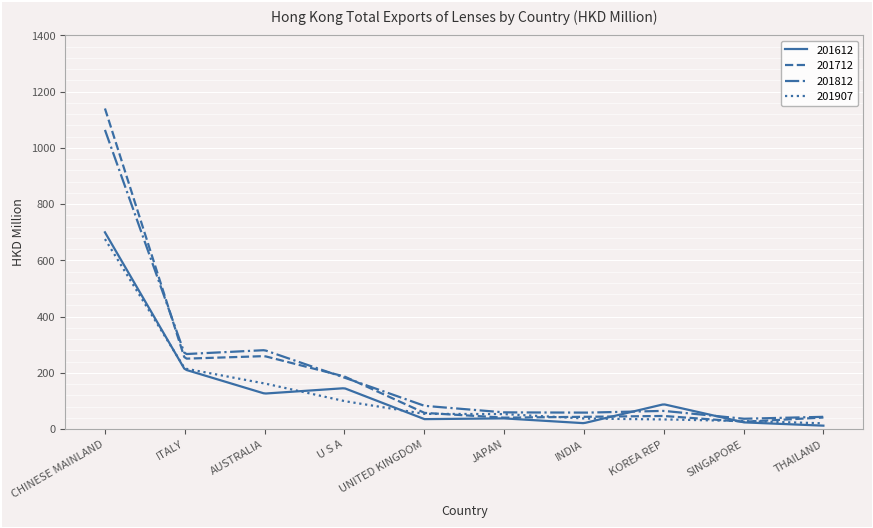

True or false: 201907 and 201812 intersect in this chart.

False